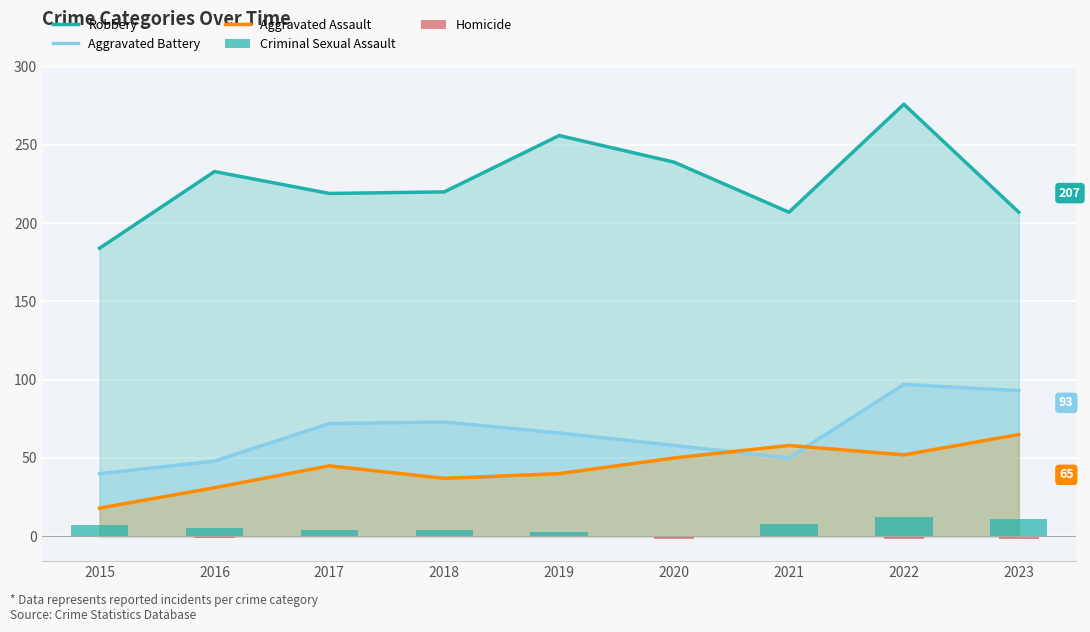

What is the difference between the second highest and second lowest values in the Aggravated Assault series?

27